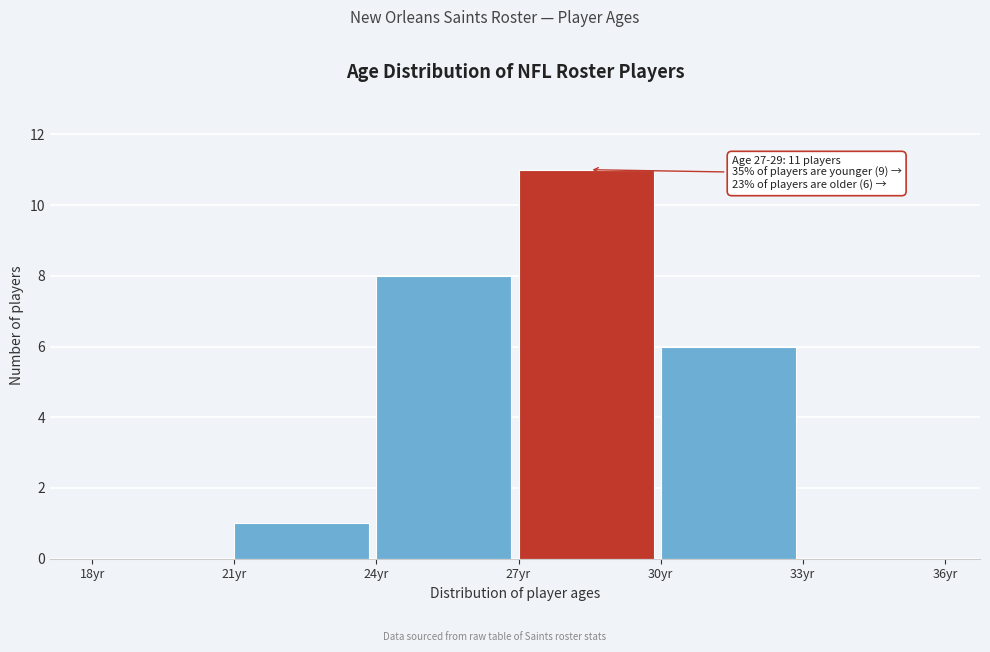

Which range on the x-axis has the tallest bar?

27 to 30